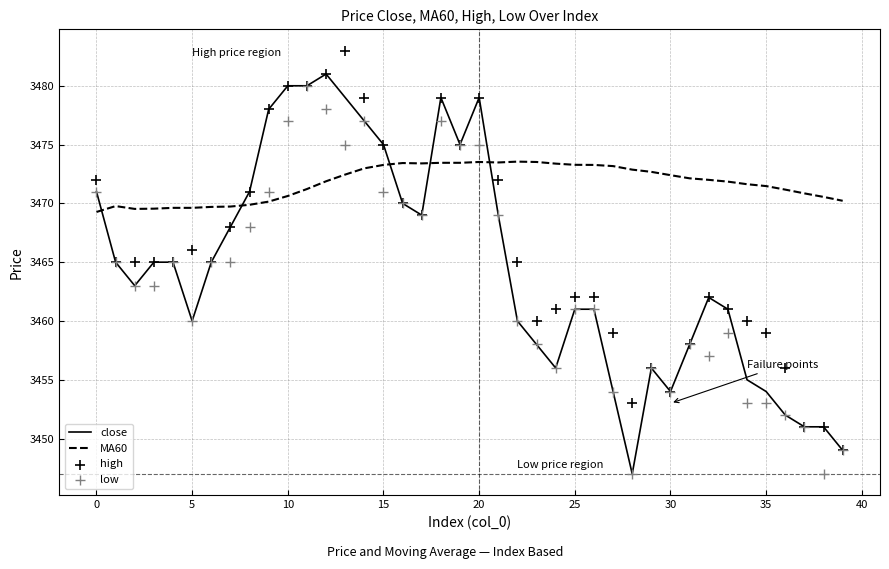

At which category is the sum across all series the highest?

12